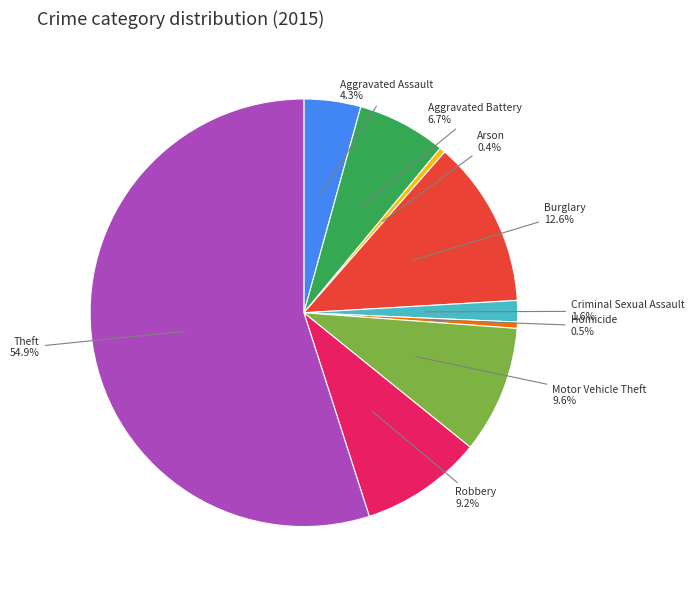

To the nearest percent, what is the difference between the largest and smallest slice percentages?

55%